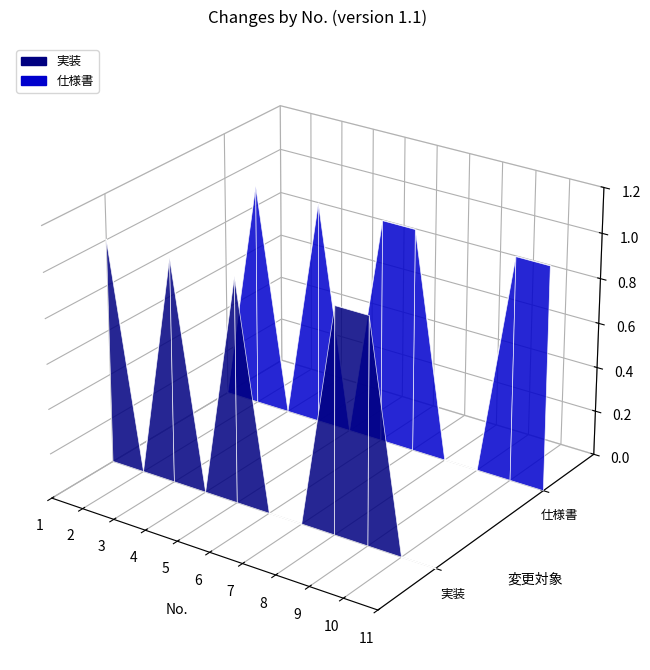

The 仕様書 series shows -0.0 at 5. True or false?

False